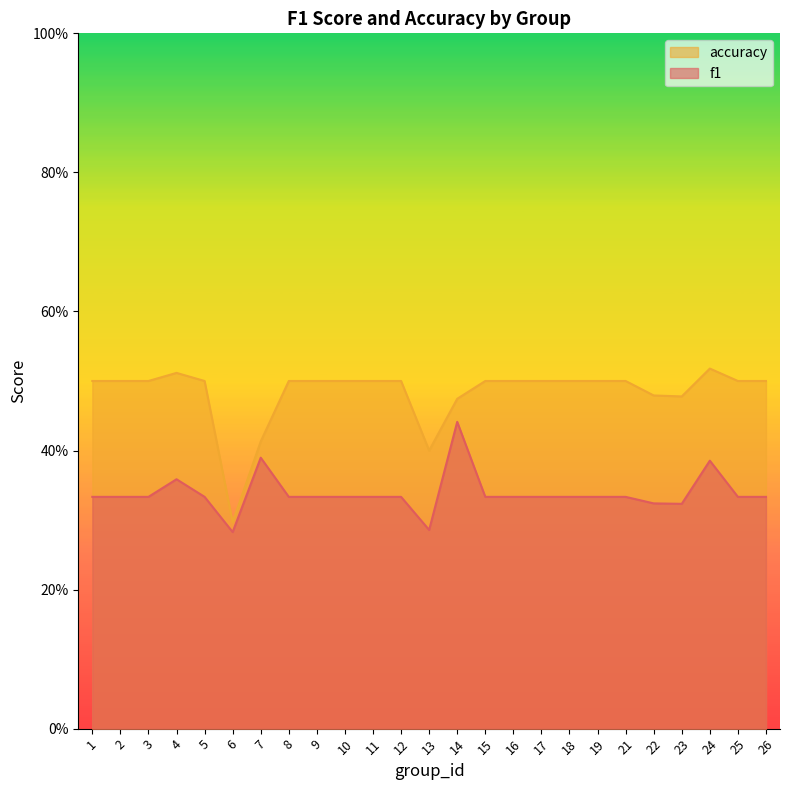

What value does the f1 series have at 1?

0.3